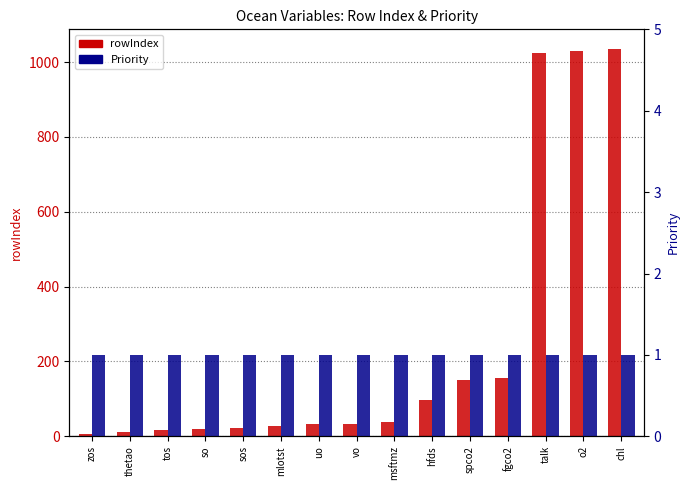

What is the label of the 7th bar from the right?

msftmz